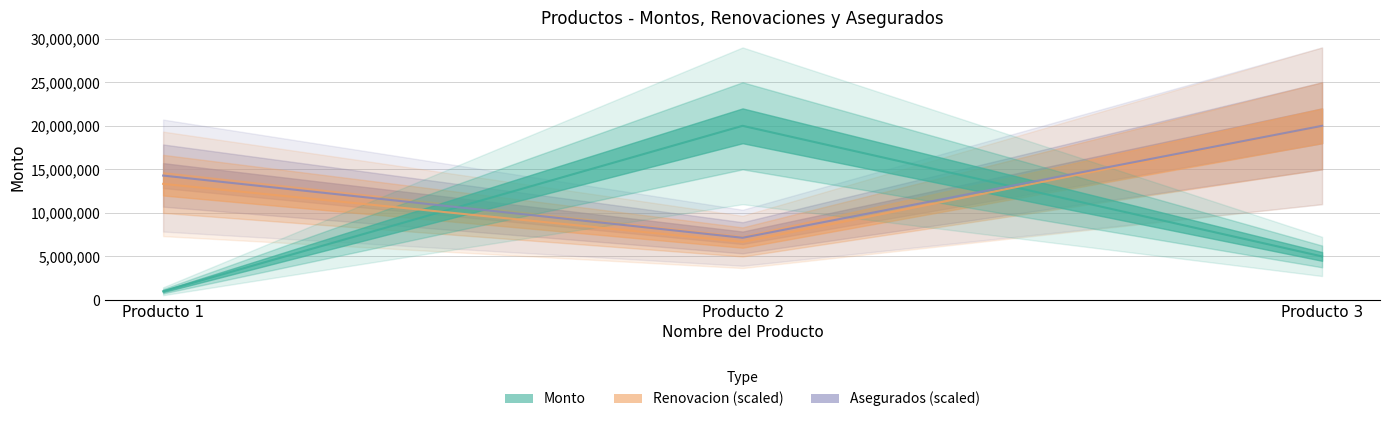

The value of Asegurados at Producto 1 is 20638976.4. True or false?

False